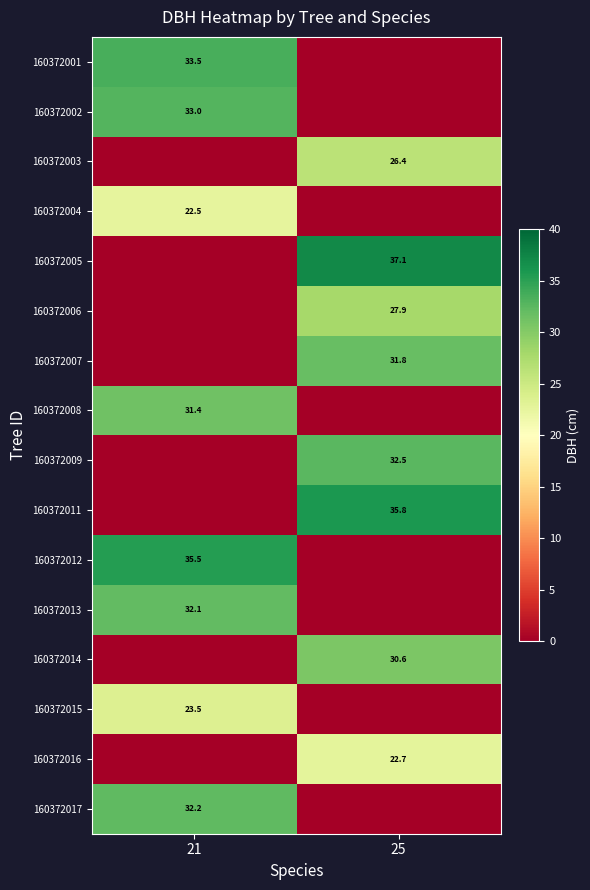

Is it true that 160372017 equals 32.2 at 21?

True